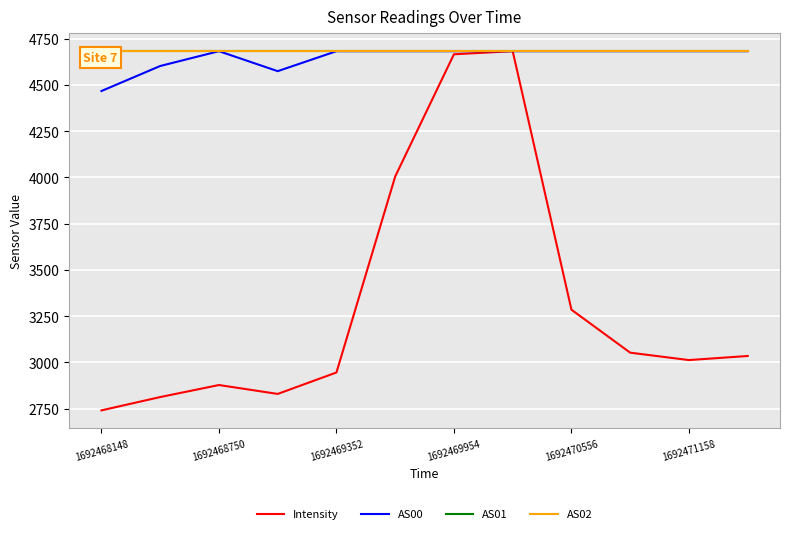

What is the minimum value for AS00?

4467.6